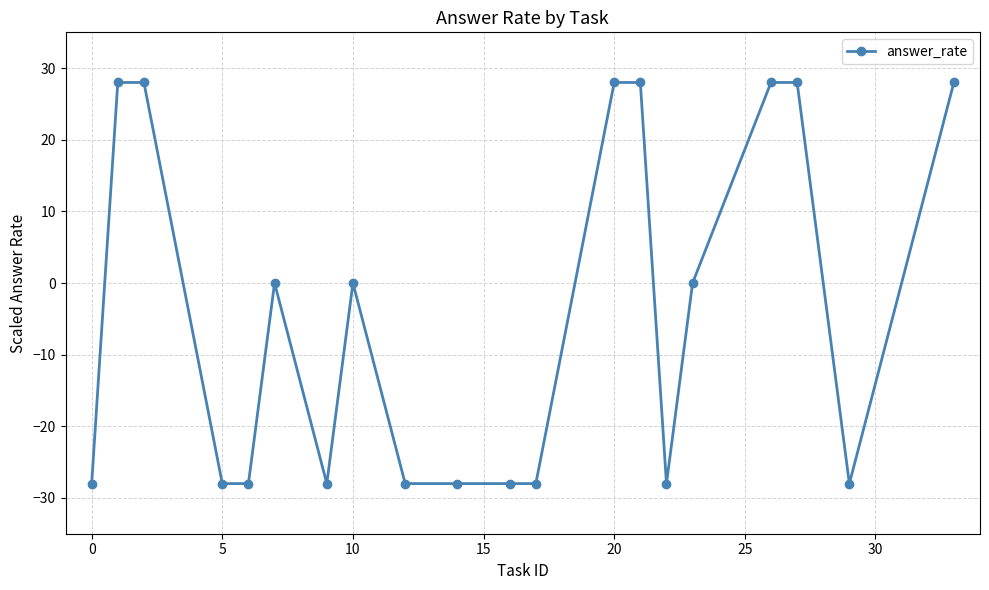

How many data points does each series have?

20